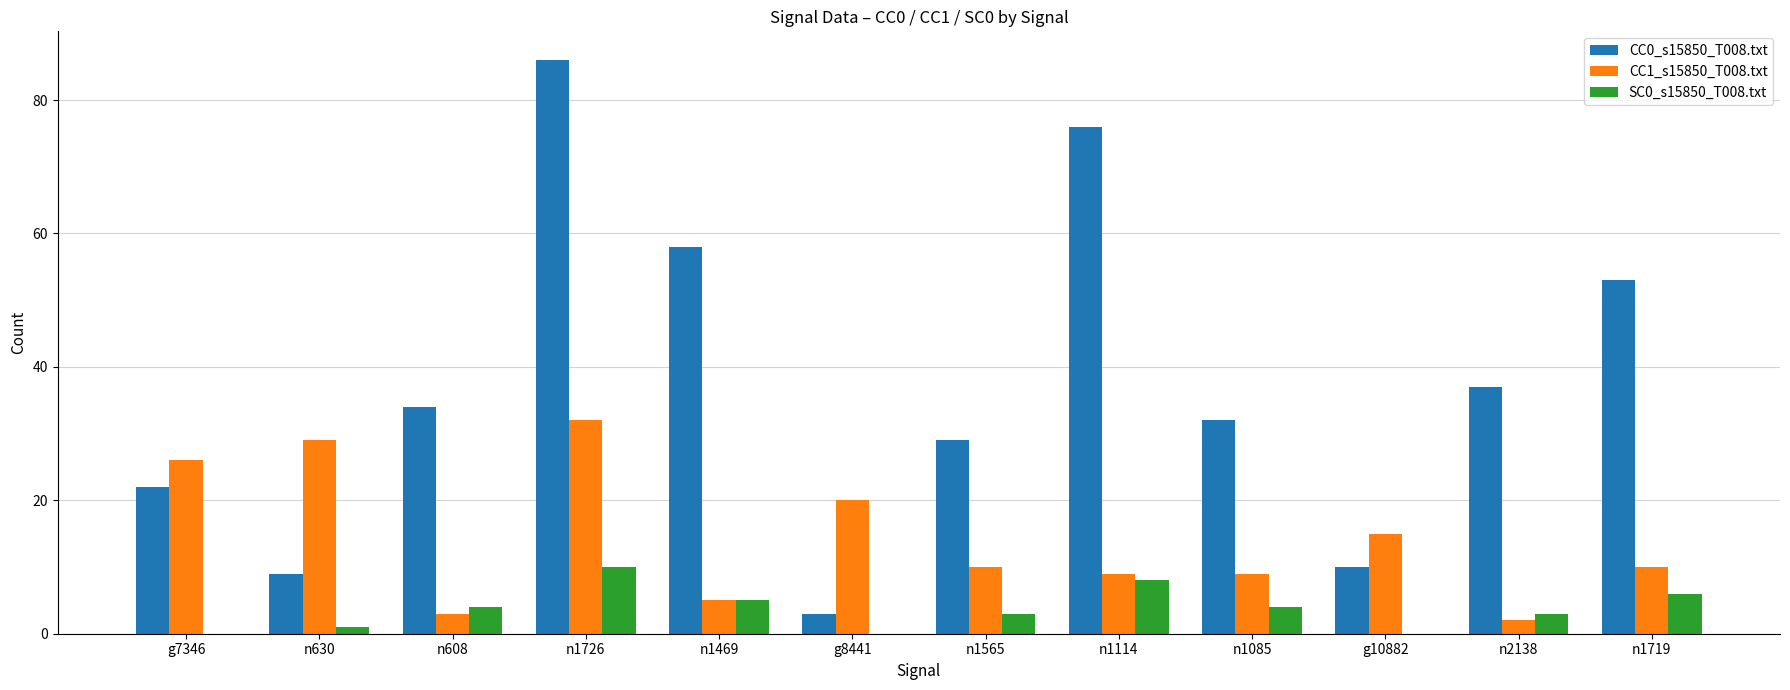

True or false: SC0_s15850_T008.txt has a value of 10 at n1726.

True